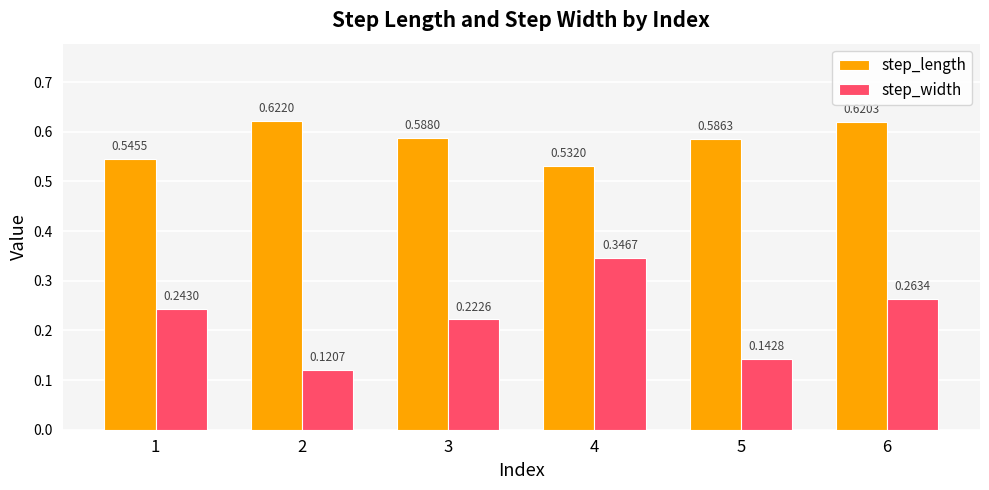

Count the number of data series in this chart.

2